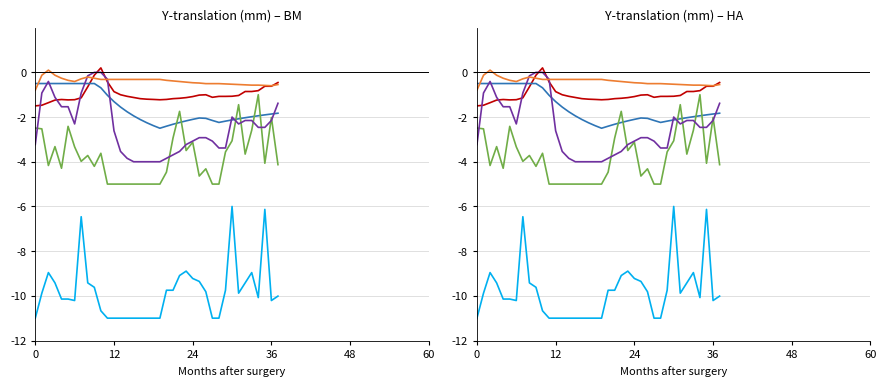

True or false: ict_index and selected intersect in this chart.

False